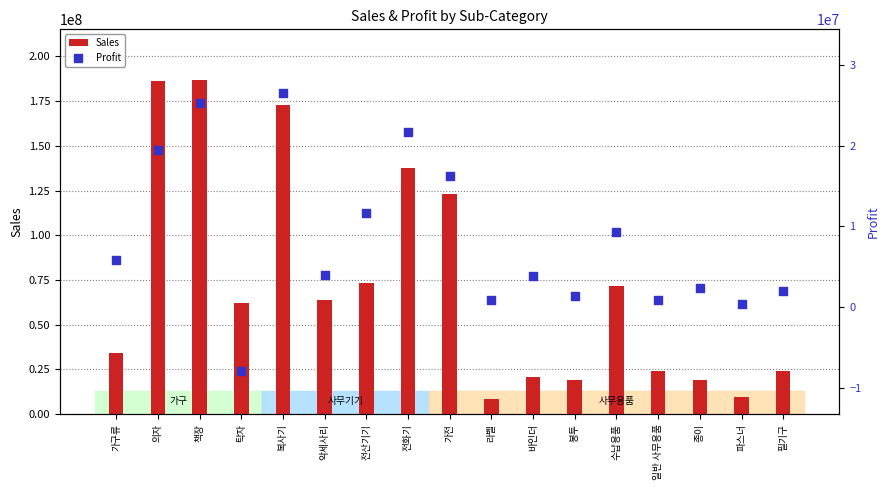

Which series has the largest Y range (max minus min)?

Sales